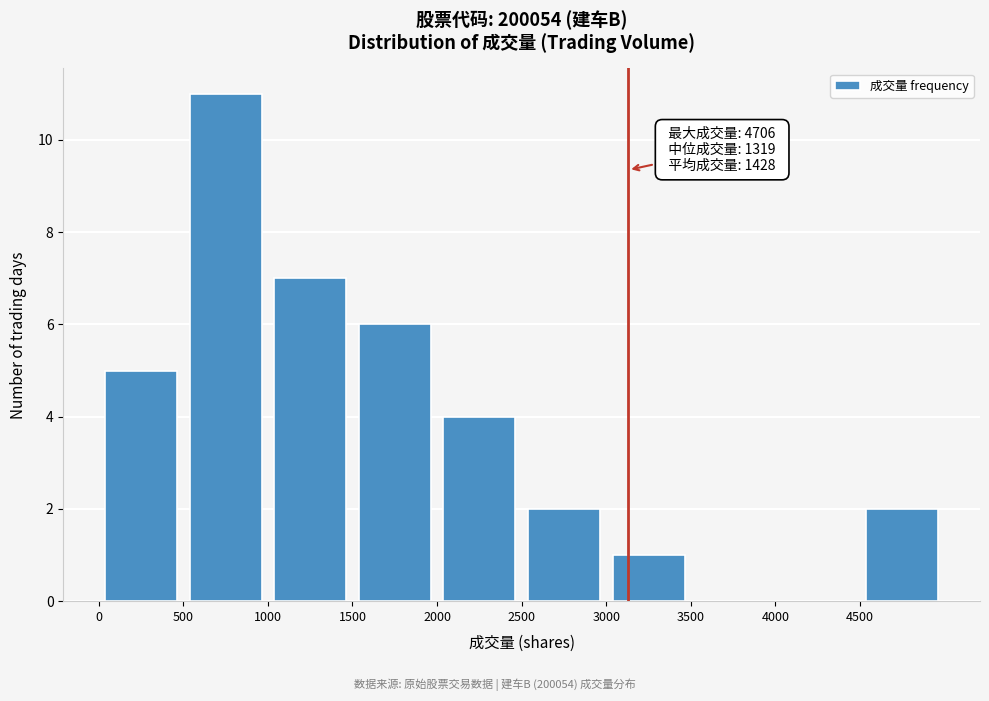

Which range on the x-axis has the tallest bar?

500 to 1000